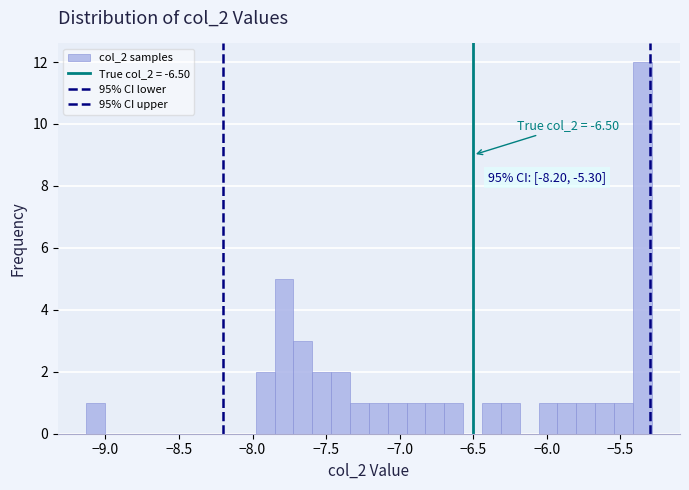

Read against the x-axis, roughly where is the centre of the tallest bar?

-5.35